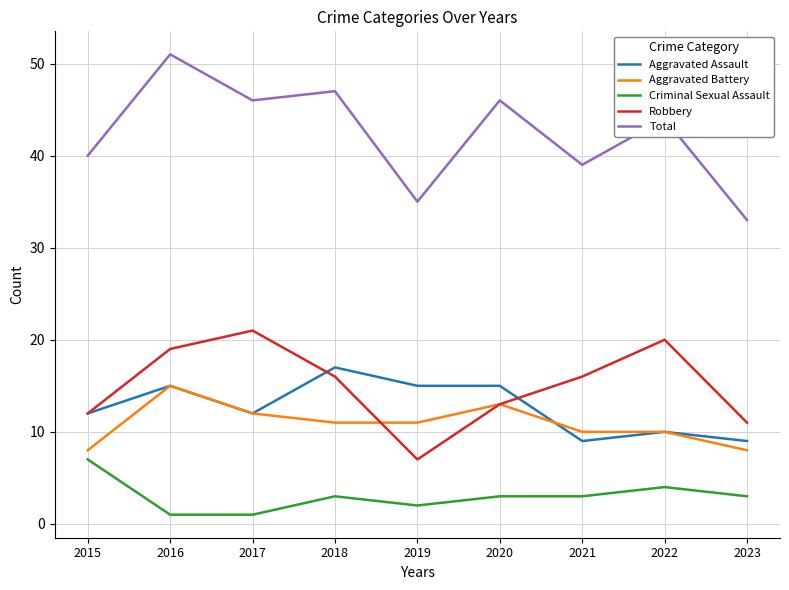

Reading right to left, list all the values displayed in this chart.

Aggravated Assault: 9	10	9	15	15	17	12	15	12
Aggravated Battery: 8	10	10	13	11	11	12	15	8
Criminal Sexual Assault: 3	4	3	3	2	3	1	1	7
Robbery: 11	20	16	13	7	16	21	19	12
Total: 33	44	39	46	35	47	46	51	40